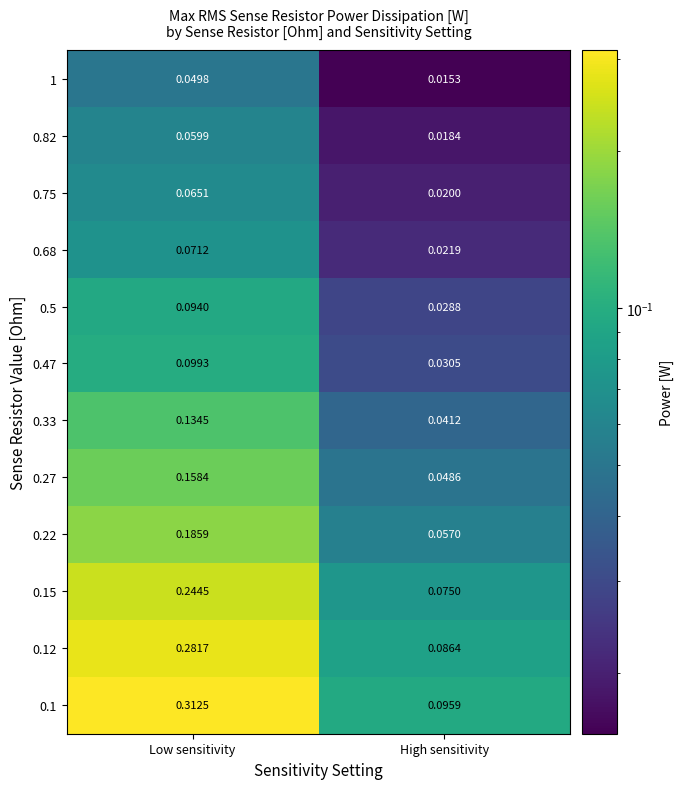

Rank the series by their maximum value, from lowest to highest.

1, 0.82, 0.75, 0.68, 0.5, 0.47, 0.33, 0.27, 0.22, 0.15, 0.12, 0.1